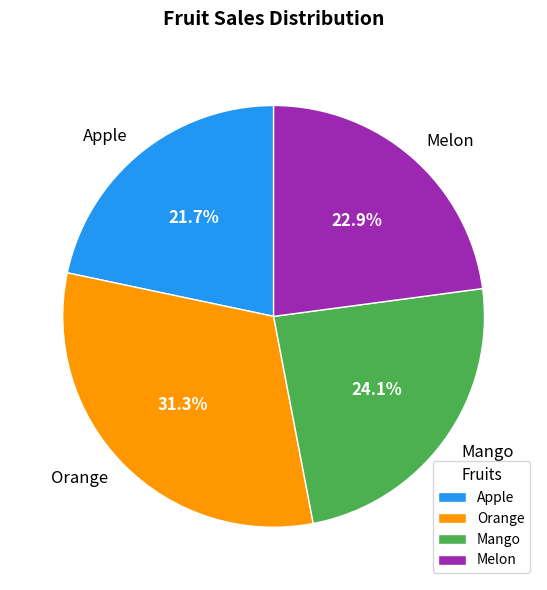

True or false: Orange accounts for 19% of the total.

False